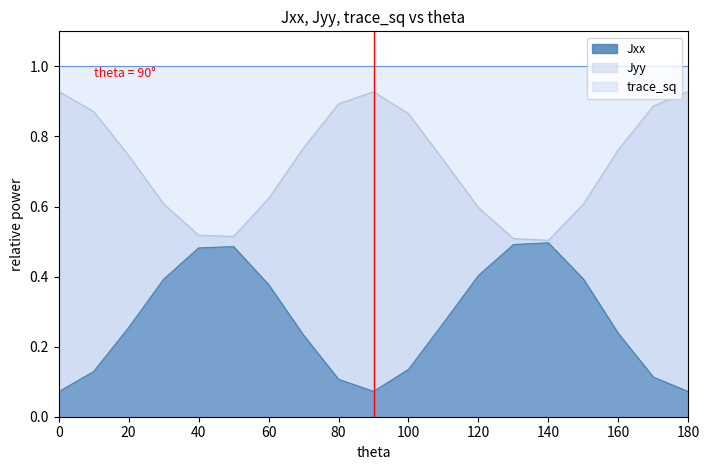

Which series has the widest spread of values?

Jxx